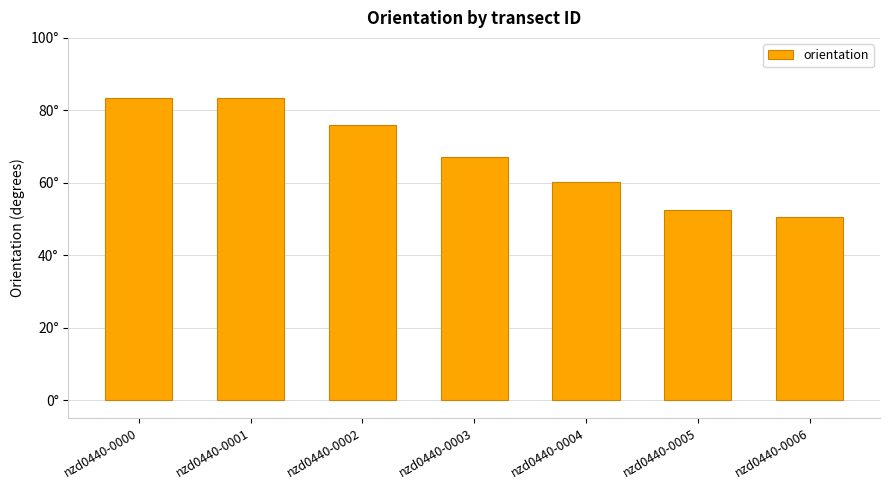

At which label is the value closest to 67?

nzd0440-0003